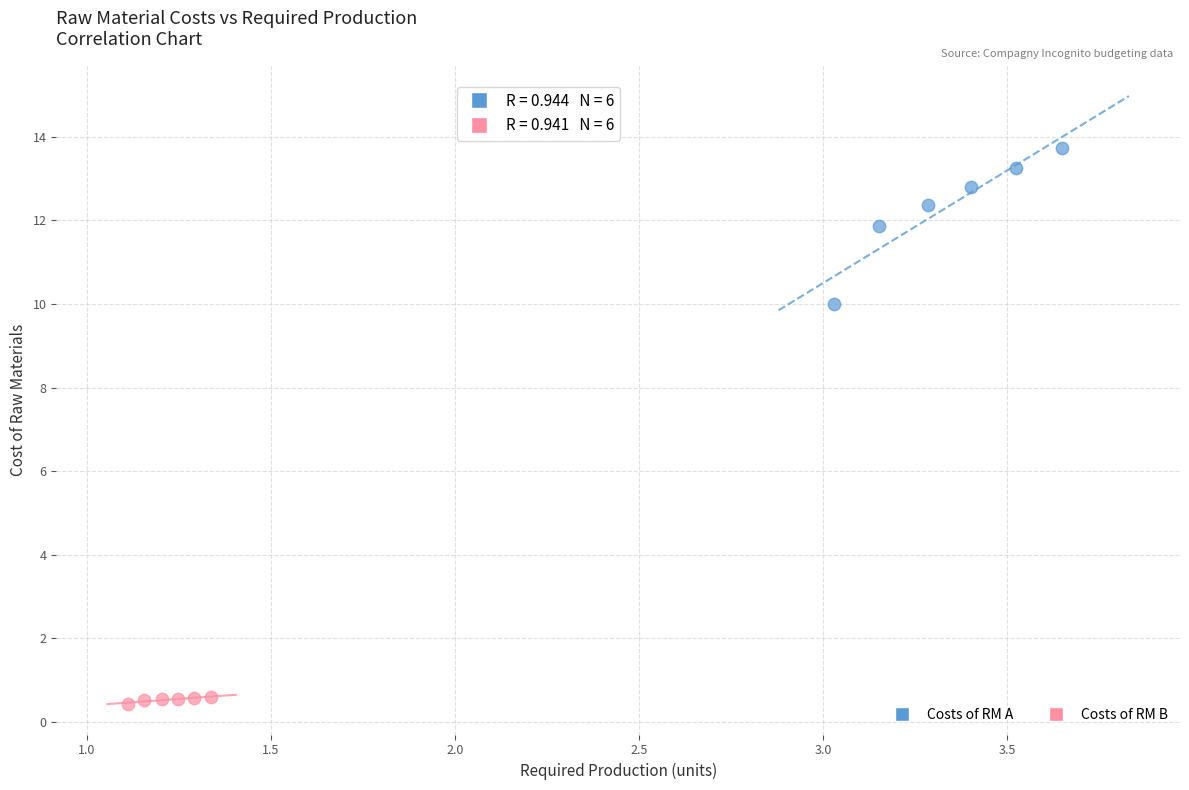

Which series has the largest Y range (max minus min)?

Costs of RM A